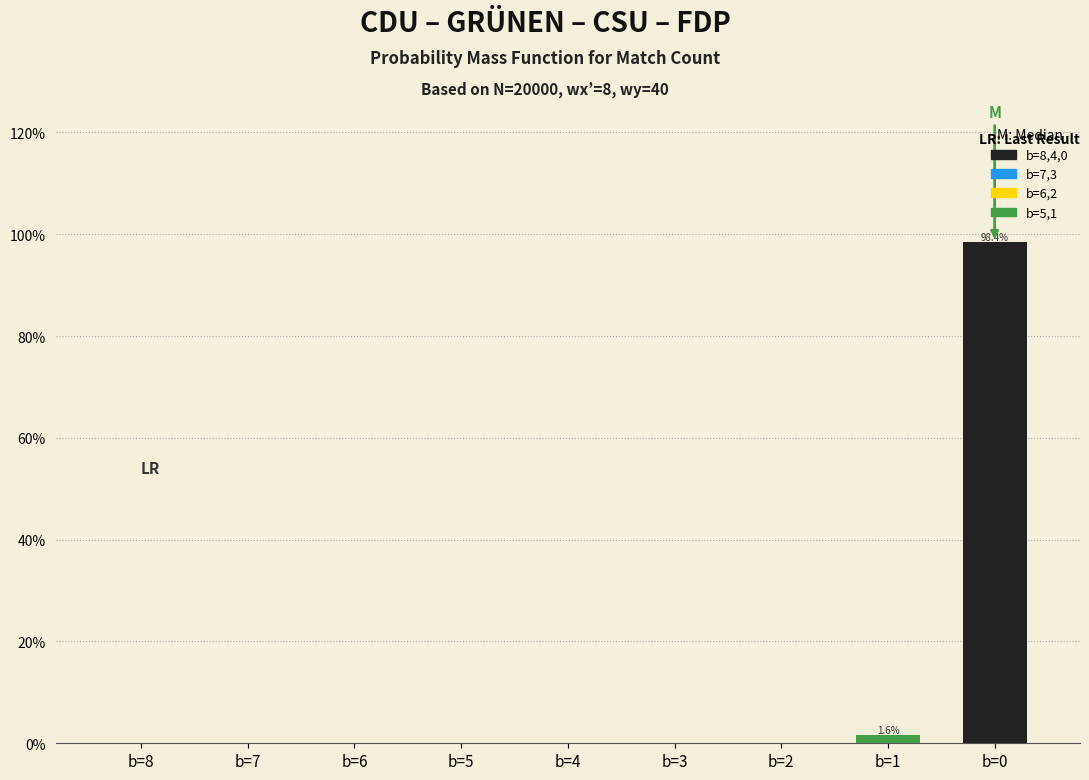

True or false: the data shows 0.0 at b=7.

True